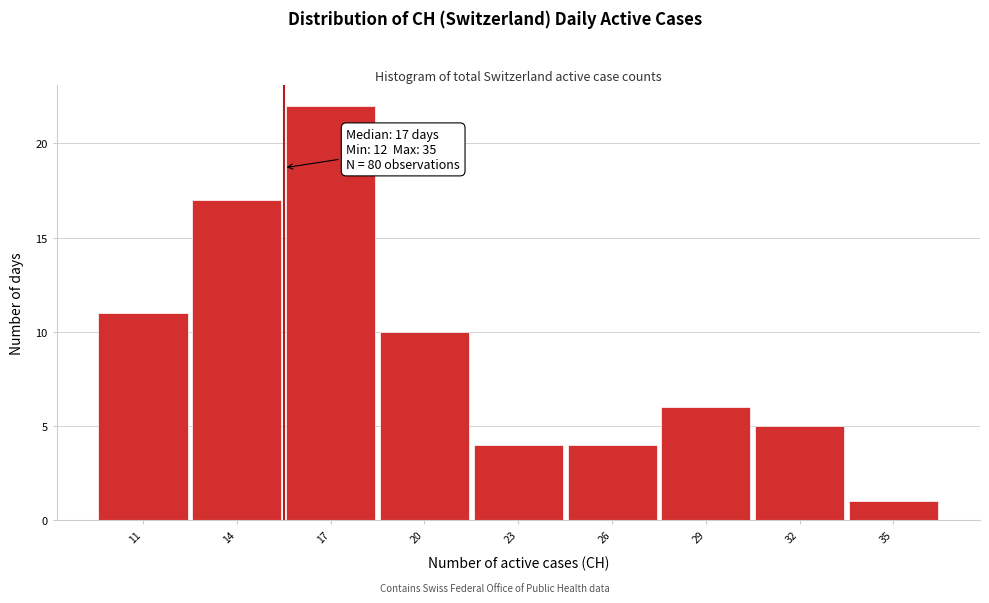

Reading left to right, transcribe all the data shown in this chart.

11=11	14=17	17=22	20=10	23=4	26=4	29=6	32=5	35=1